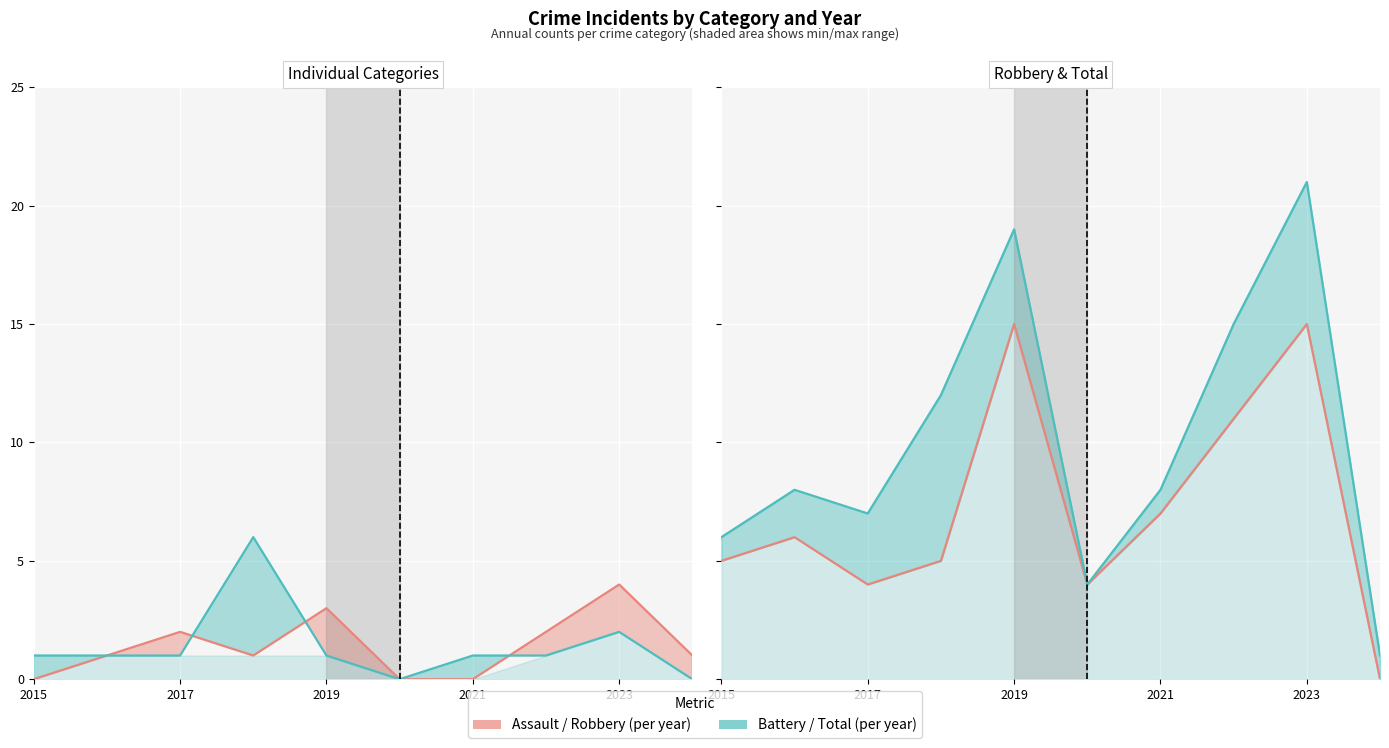

How many data points in Aggravated Assault are less than 1?

3